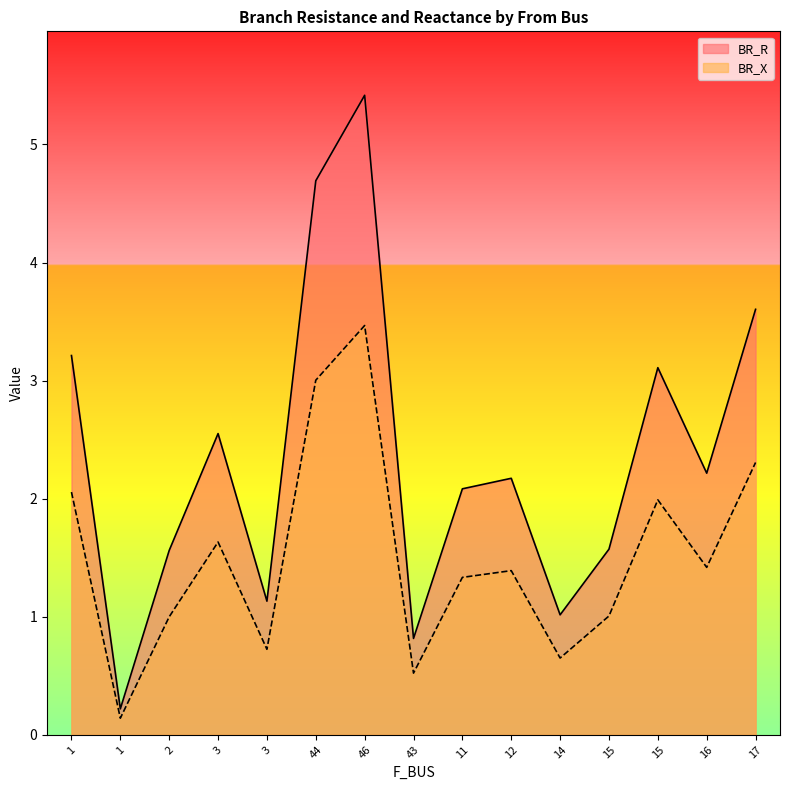

Which series has the widest spread of values?

BR_R